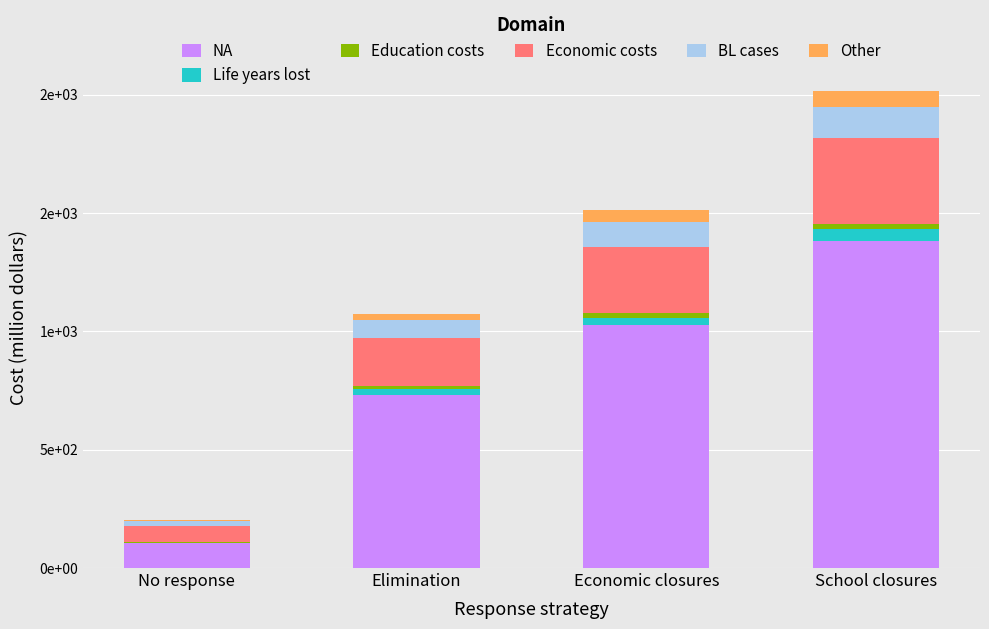

What is the sum of the Education costs values at Elimination and No response?

19